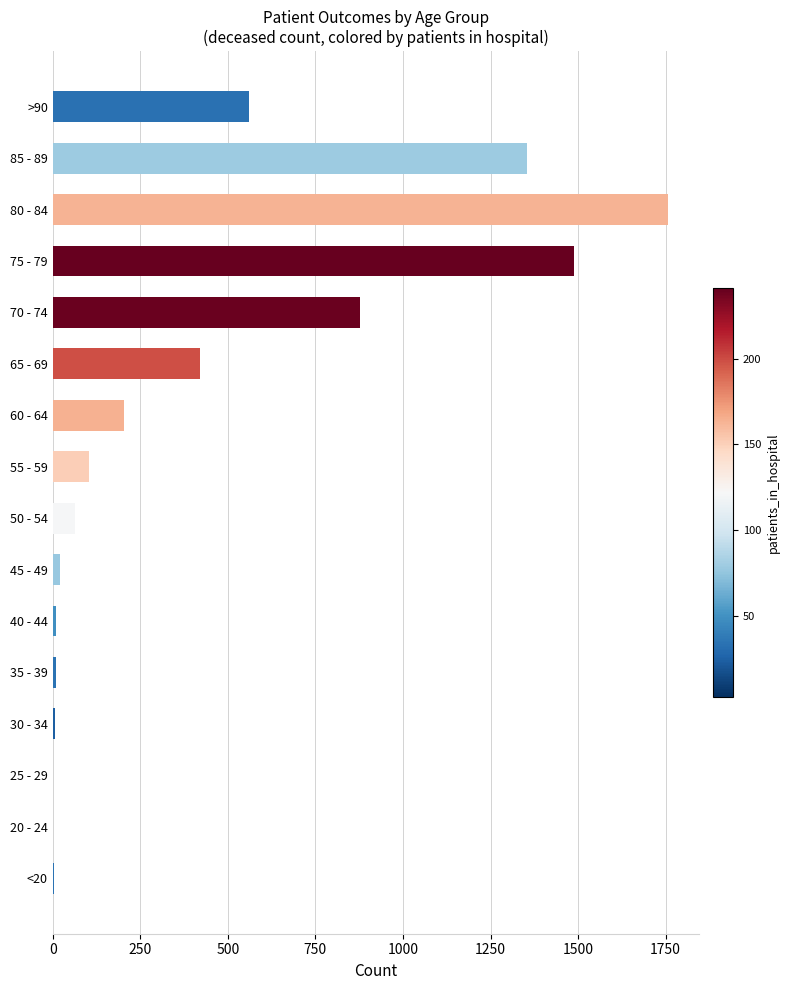

At which label is the value closest to 879?

70 - 74